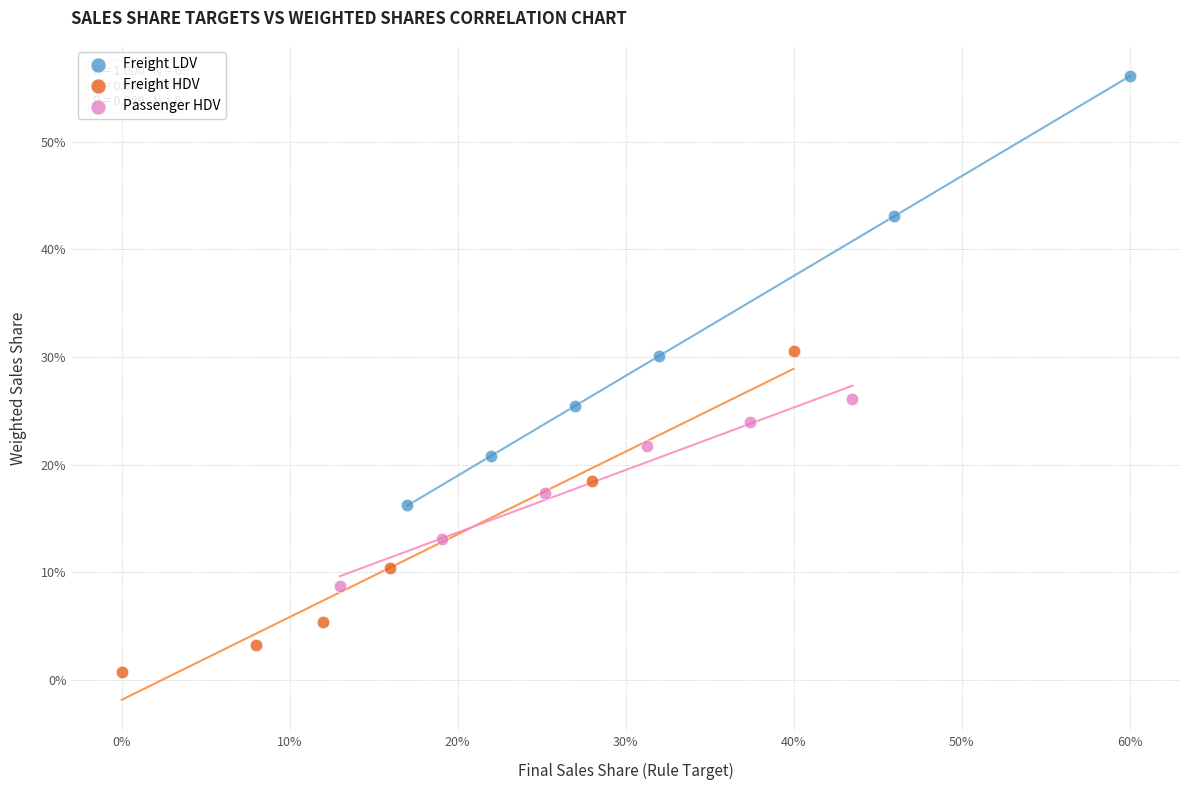

Which series reaches the maximum Y coordinate?

Freight LDV